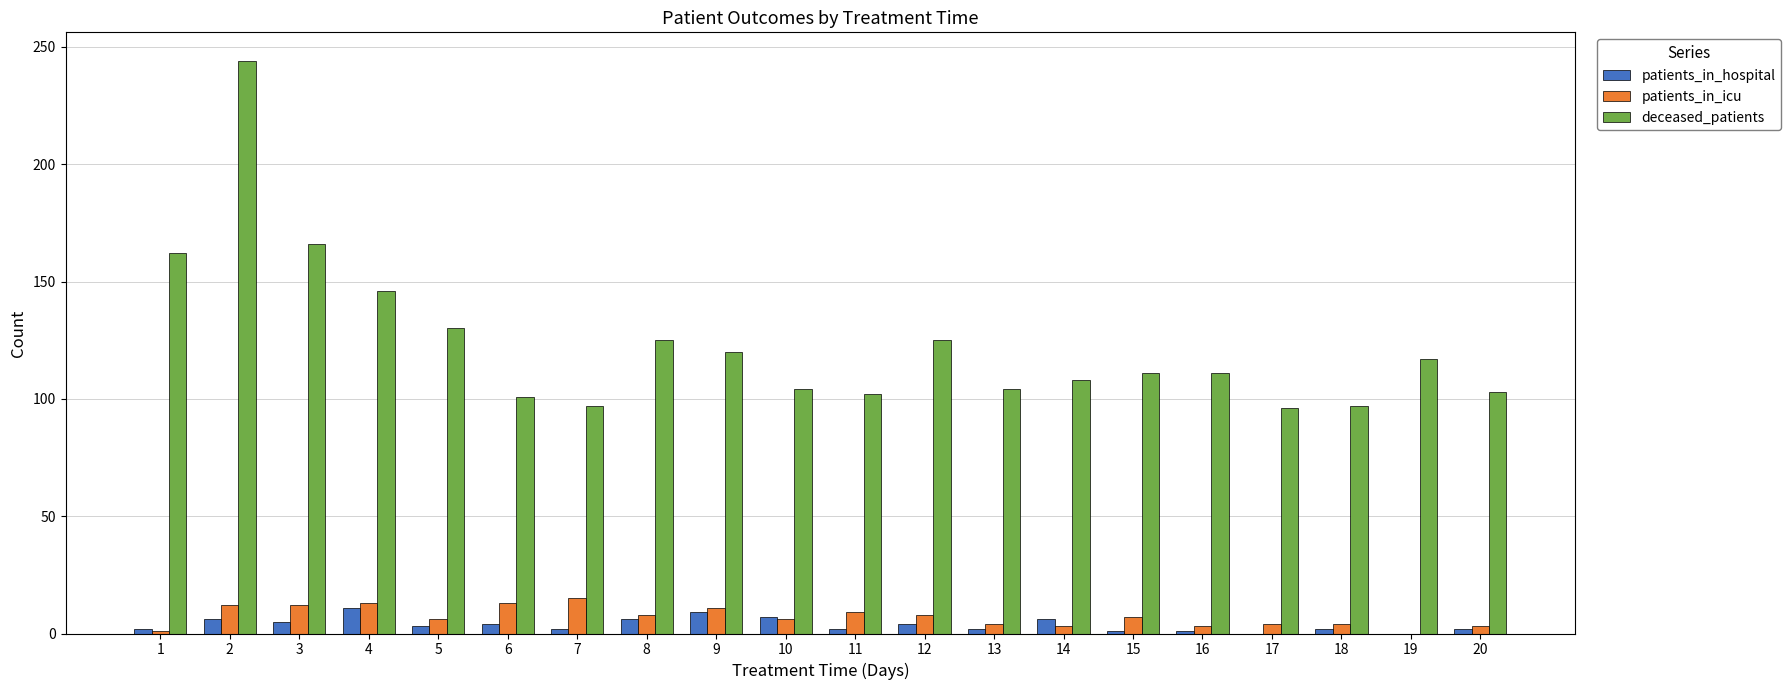

Which series has the largest total across all categories?

deceased_patients